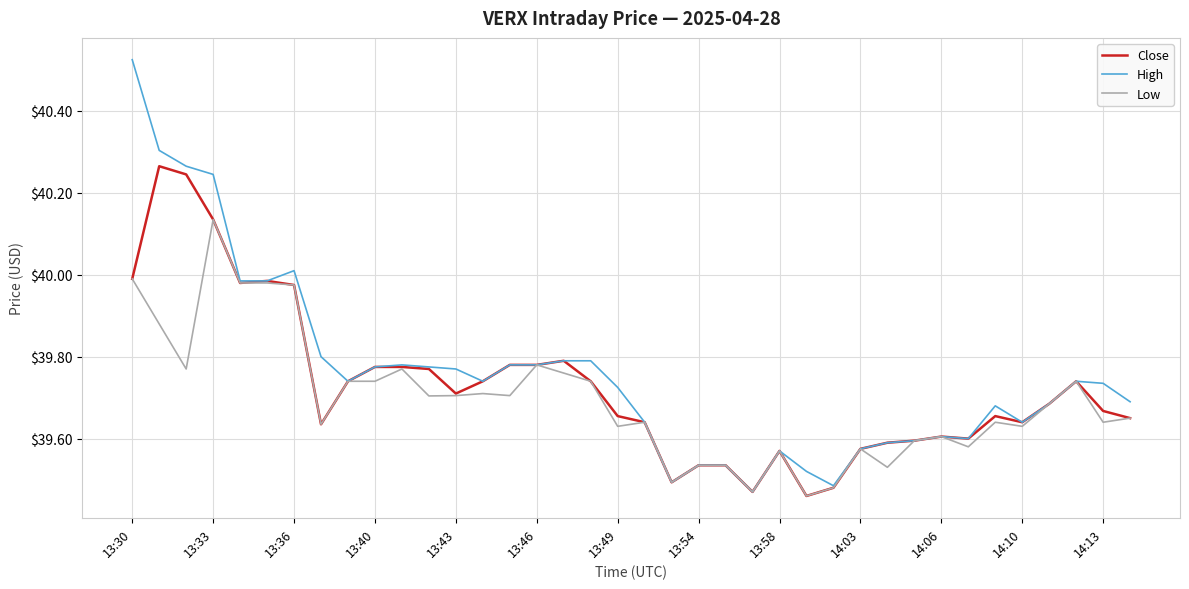

Which series has the largest range (max minus min)?

High